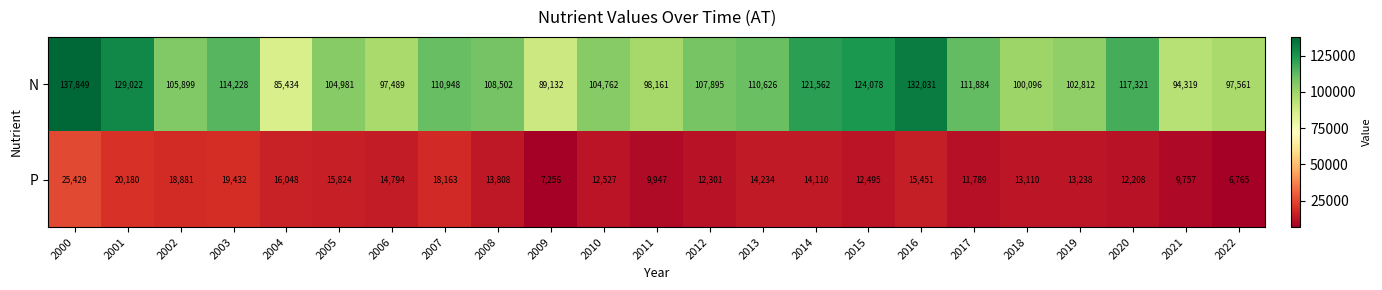

What is the highest value of the N series?

137849